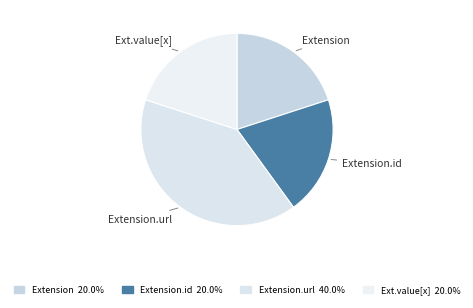

How many slices are in this pie chart?

4